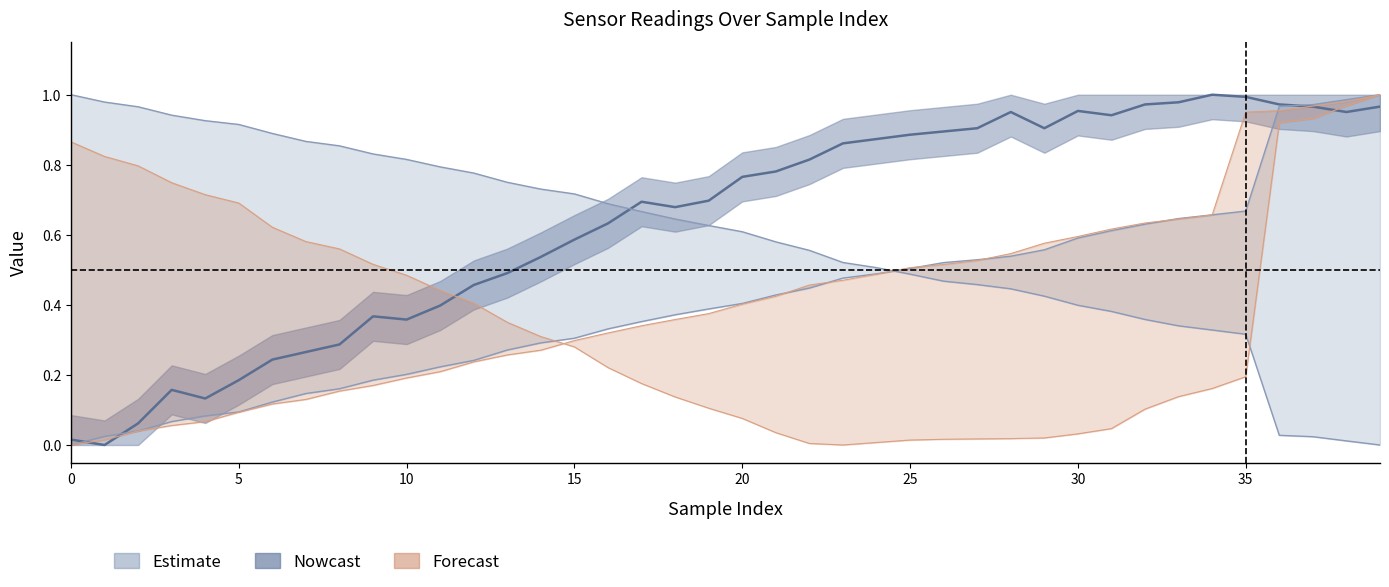

What is the value of the Phase point at the 32nd from the left?

0.9